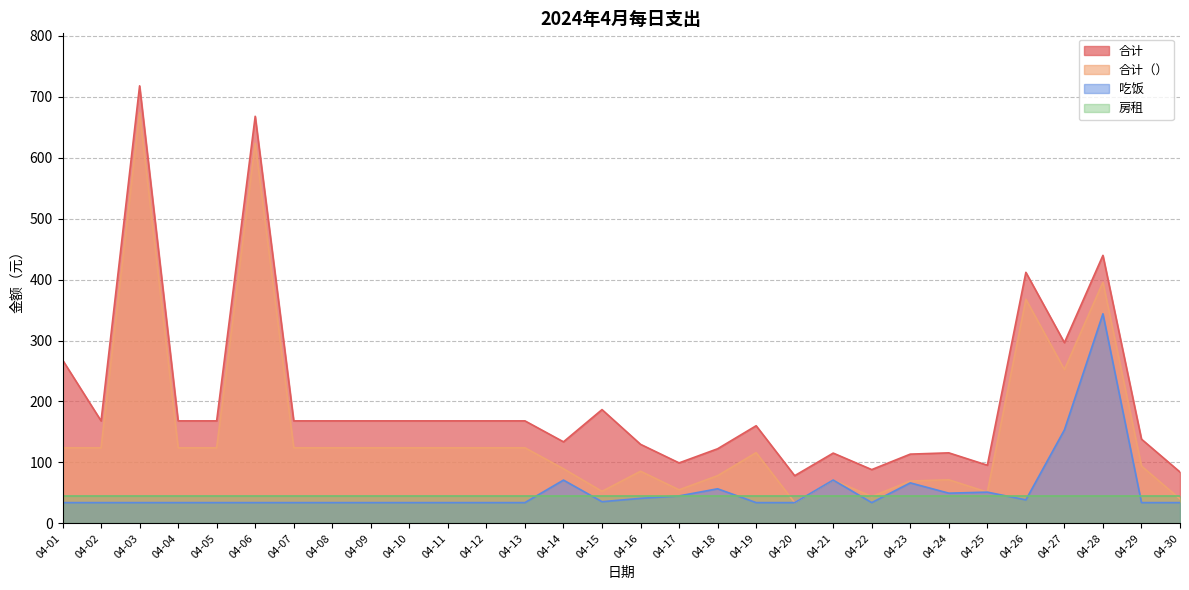

At which category does 合计（） reach its first local valley?

04-15